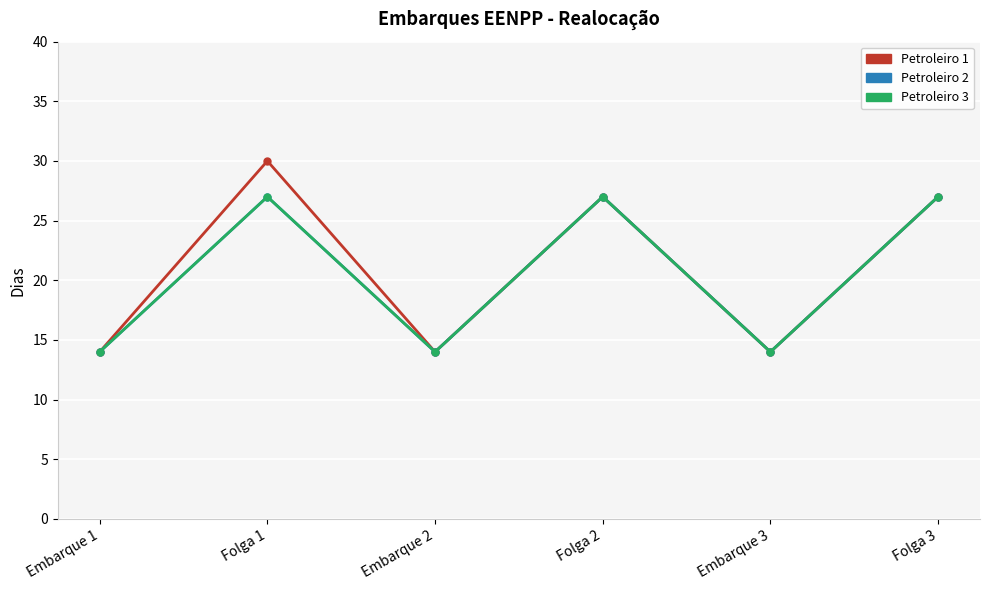

At which label does Petroleiro 1 reach its peak?

Folga 1